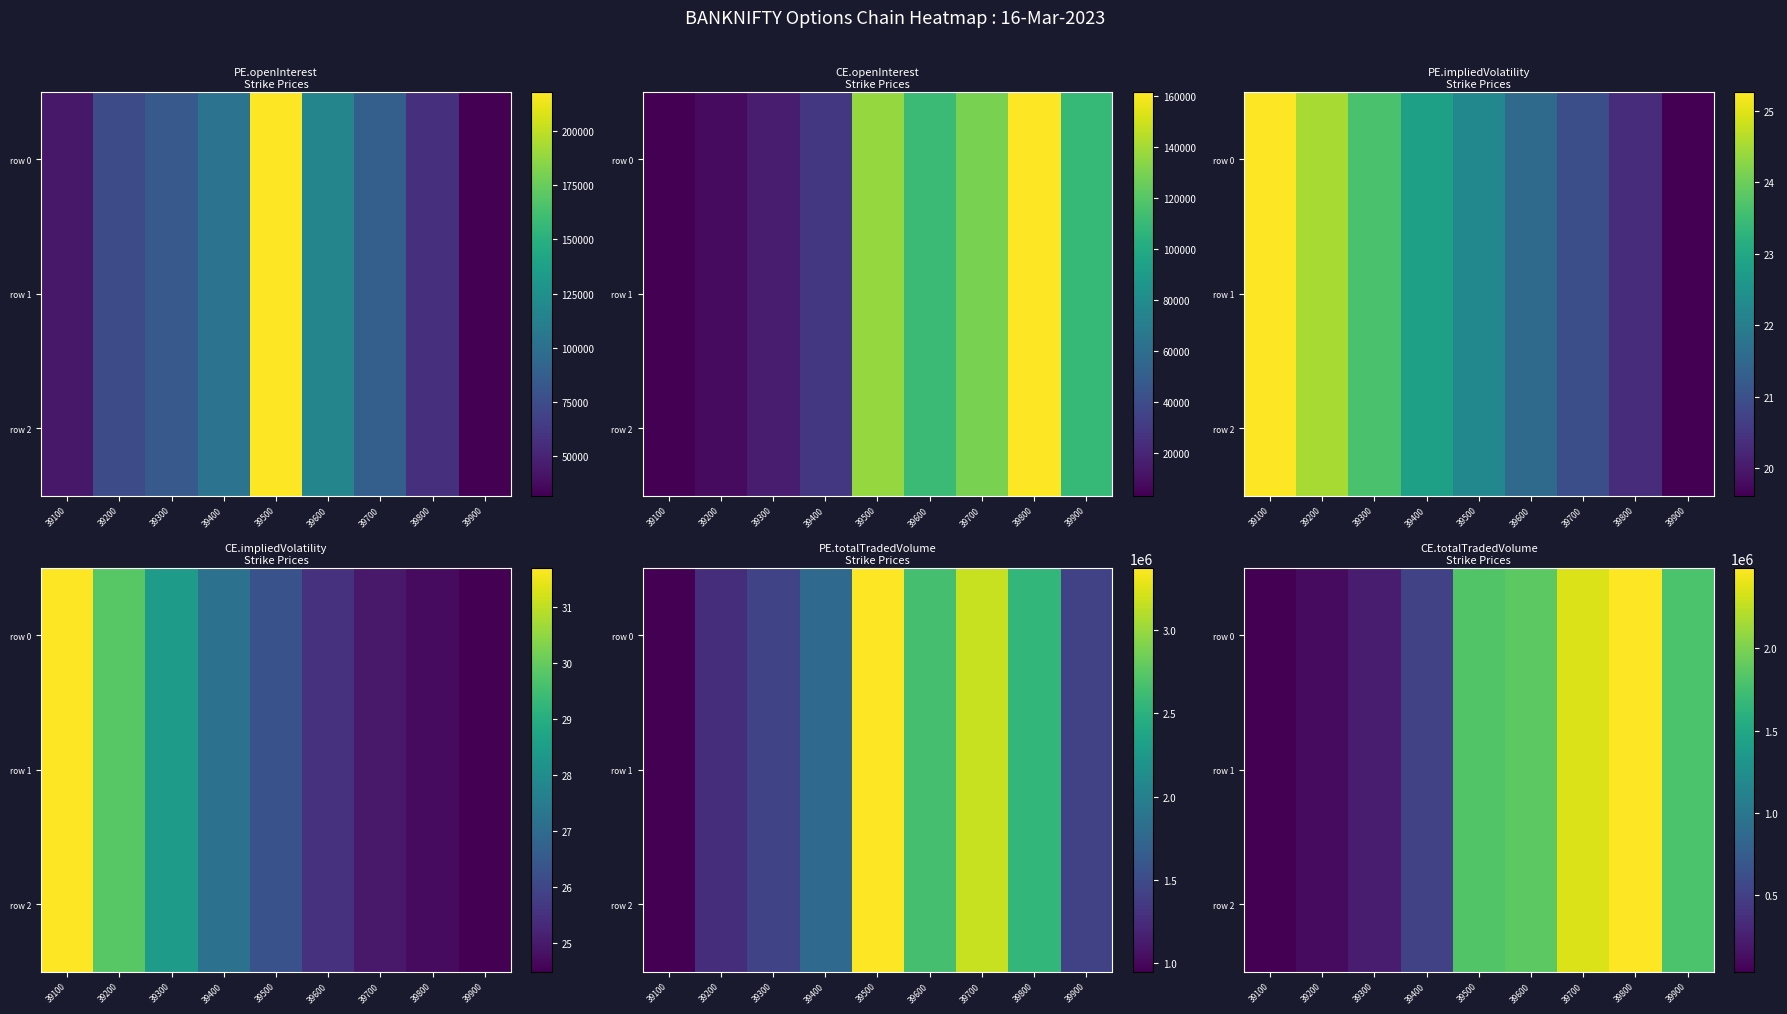

At 39200, list the series in order from smallest to largest.

row 0, row 1, row 2